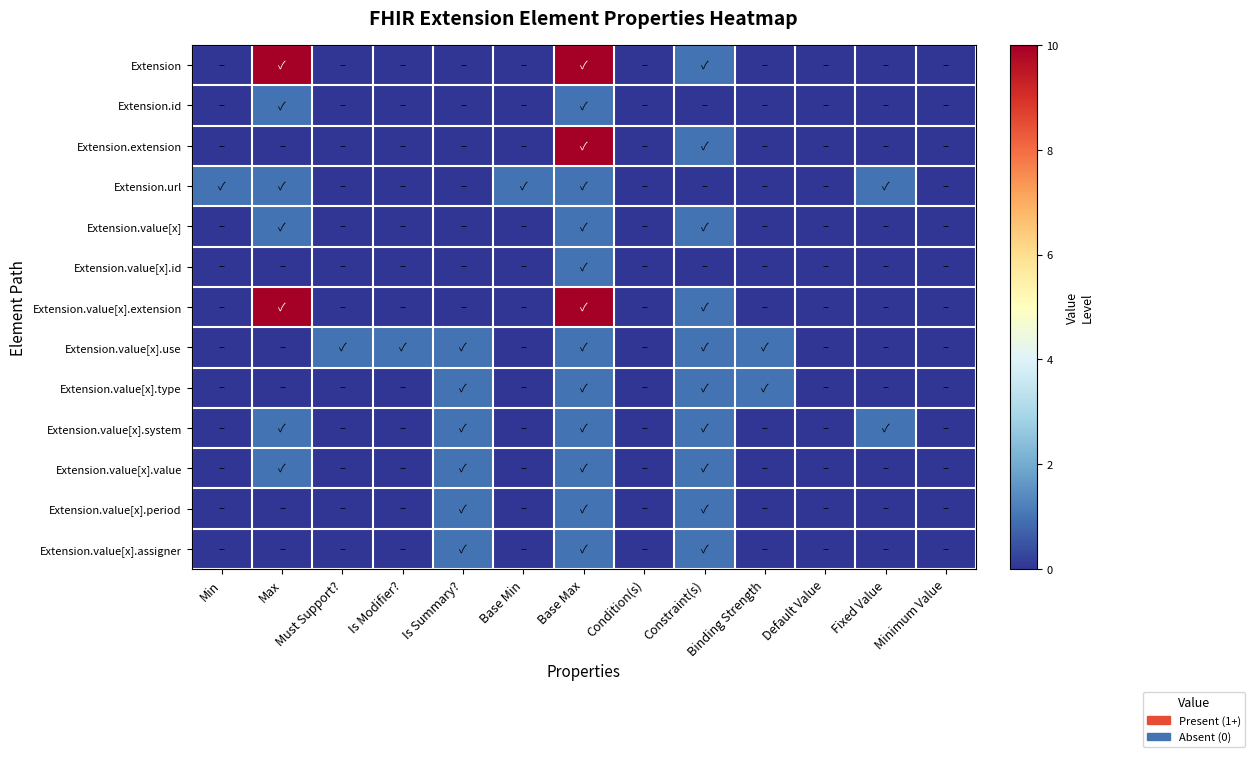

Reading left to right, extract all data points from this chart.

Extension: Min=0	Max=10	Must Support?=0	Is Modifier?=0	Is Summary?=0	Base Min=0	Base Max=10	Condition(s)=0	Constraint(s)=1	Binding Strength=0	Default Value=0	Fixed Value=0	Minimum Value=0
Extension.id: Min=0	Max=1	Must Support?=0	Is Modifier?=0	Is Summary?=0	Base Min=0	Base Max=1	Condition(s)=0	Constraint(s)=0	Binding Strength=0	Default Value=0	Fixed Value=0	Minimum Value=0
Extension.extension: Min=0	Max=0	Must Support?=0	Is Modifier?=0	Is Summary?=0	Base Min=0	Base Max=10	Condition(s)=0	Constraint(s)=1	Binding Strength=0	Default Value=0	Fixed Value=0	Minimum Value=0
Extension.url: Min=1	Max=1	Must Support?=0	Is Modifier?=0	Is Summary?=0	Base Min=1	Base Max=1	Condition(s)=0	Constraint(s)=0	Binding Strength=0	Default Value=0	Fixed Value=1	Minimum Value=0
Extension.value[x]: Min=0	Max=1	Must Support?=0	Is Modifier?=0	Is Summary?=0	Base Min=0	Base Max=1	Condition(s)=0	Constraint(s)=1	Binding Strength=0	Default Value=0	Fixed Value=0	Minimum Value=0
Extension.value[x].id: Min=0	Max=0	Must Support?=0	Is Modifier?=0	Is Summary?=0	Base Min=0	Base Max=1	Condition(s)=0	Constraint(s)=0	Binding Strength=0	Default Value=0	Fixed Value=0	Minimum Value=0
Extension.value[x].extension: Min=0	Max=10	Must Support?=0	Is Modifier?=0	Is Summary?=0	Base Min=0	Base Max=10	Condition(s)=0	Constraint(s)=1	Binding Strength=0	Default Value=0	Fixed Value=0	Minimum Value=0
Extension.value[x].use: Min=0	Max=0	Must Support?=1	Is Modifier?=1	Is Summary?=1	Base Min=0	Base Max=1	Condition(s)=0	Constraint(s)=1	Binding Strength=1	Default Value=0	Fixed Value=0	Minimum Value=0
Extension.value[x].type: Min=0	Max=0	Must Support?=0	Is Modifier?=0	Is Summary?=1	Base Min=0	Base Max=1	Condition(s)=0	Constraint(s)=1	Binding Strength=1	Default Value=0	Fixed Value=0	Minimum Value=0
Extension.value[x].system: Min=0	Max=1	Must Support?=0	Is Modifier?=0	Is Summary?=1	Base Min=0	Base Max=1	Condition(s)=0	Constraint(s)=1	Binding Strength=0	Default Value=0	Fixed Value=1	Minimum Value=0
Extension.value[x].value: Min=0	Max=1	Must Support?=0	Is Modifier?=0	Is Summary?=1	Base Min=0	Base Max=1	Condition(s)=0	Constraint(s)=1	Binding Strength=0	Default Value=0	Fixed Value=0	Minimum Value=0
Extension.value[x].period: Min=0	Max=0	Must Support?=0	Is Modifier?=0	Is Summary?=1	Base Min=0	Base Max=1	Condition(s)=0	Constraint(s)=1	Binding Strength=0	Default Value=0	Fixed Value=0	Minimum Value=0
Extension.value[x].assigner: Min=0	Max=0	Must Support?=0	Is Modifier?=0	Is Summary?=1	Base Min=0	Base Max=1	Condition(s)=0	Constraint(s)=1	Binding Strength=0	Default Value=0	Fixed Value=0	Minimum Value=0